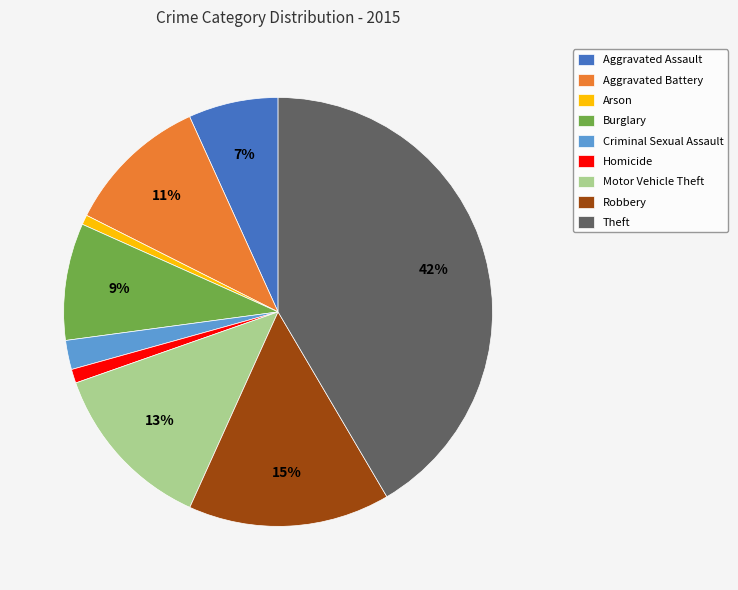

Is there a majority slice in this chart?

No